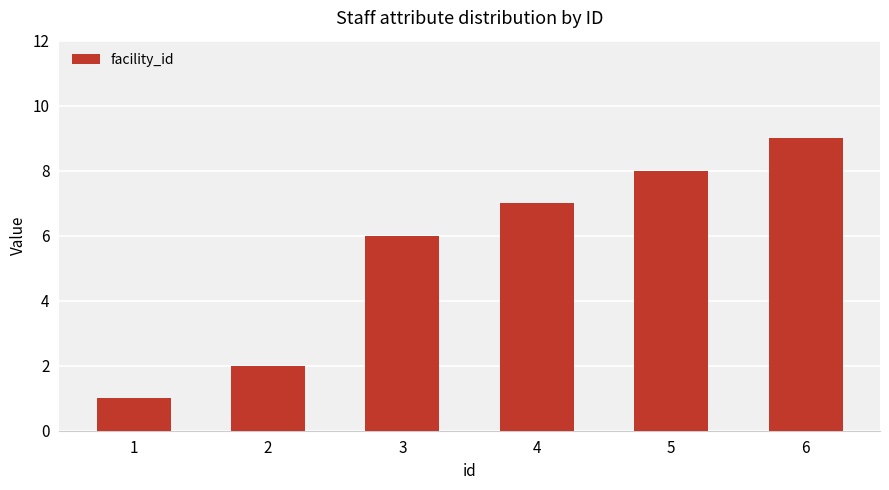

Are the bars grouped side by side (vs. stacked)?

No